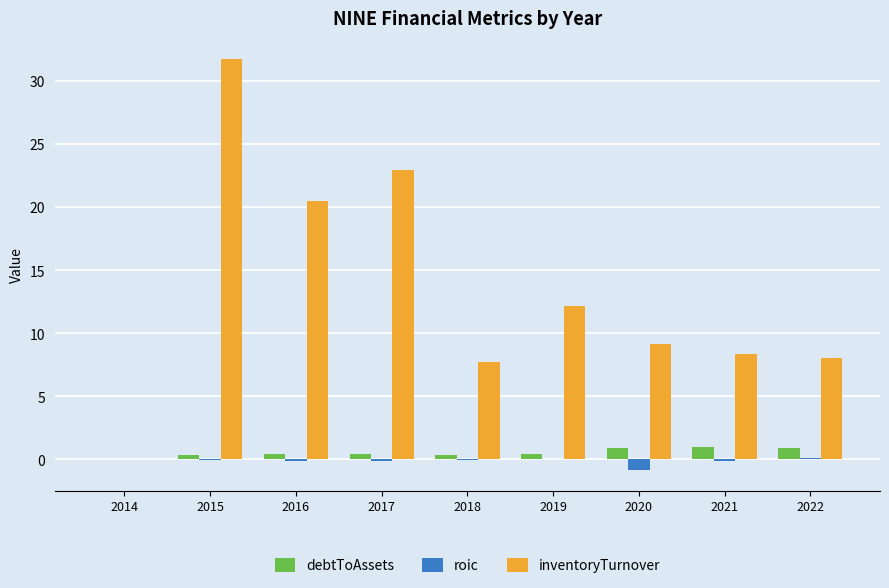

Is it true that inventoryTurnover equals 18.3 at 2019?

False